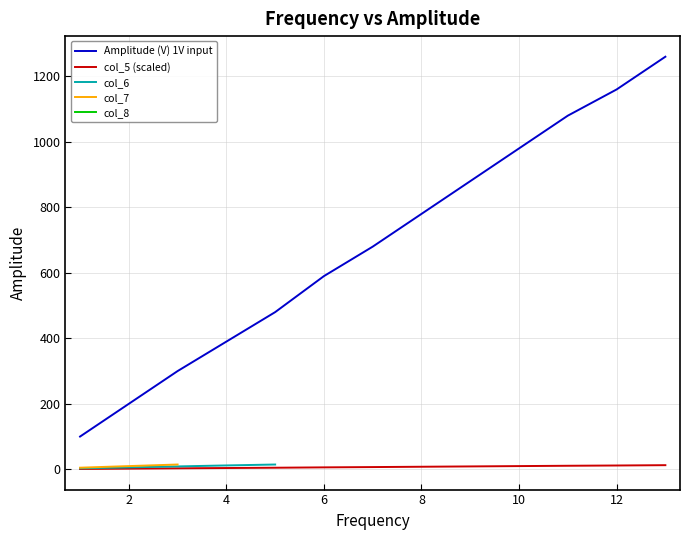

What is the minimum value for Amplitude (V) 1V input?

100.0